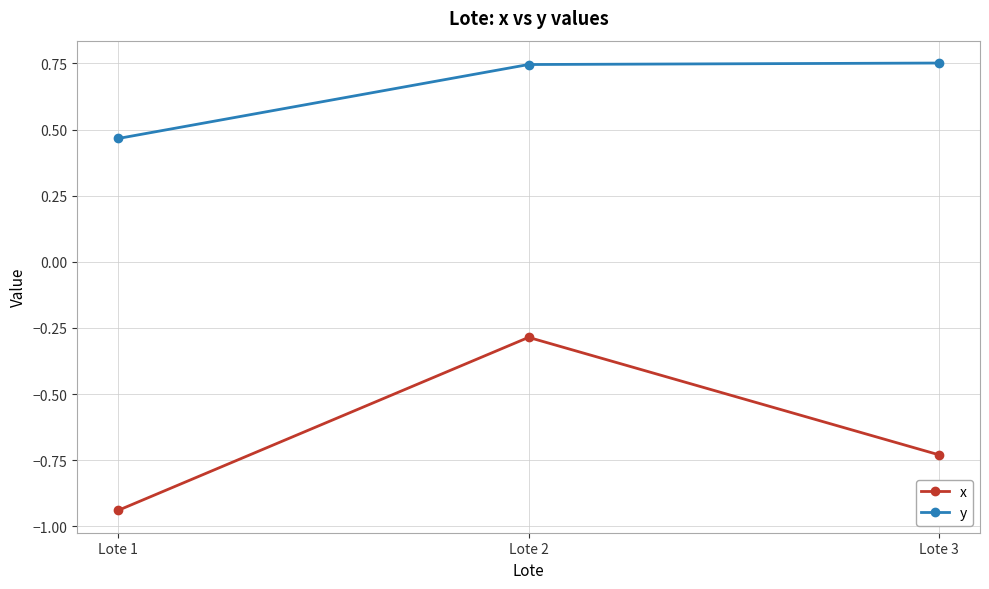

What is the difference between the maximum and minimum values in the y series?

0.3